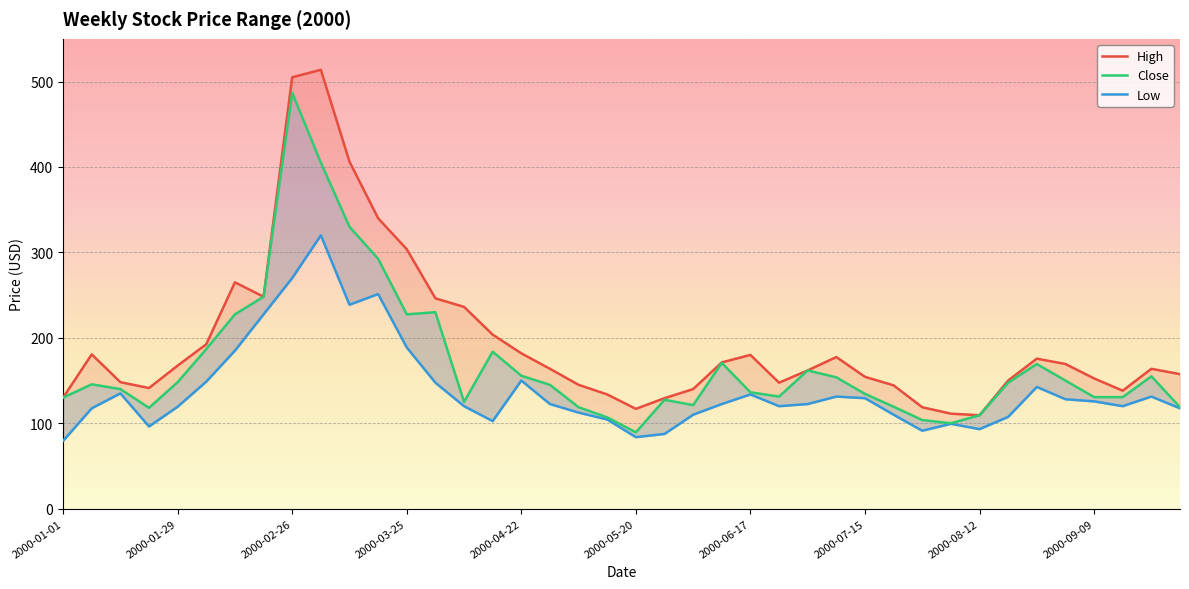

What position from the left is 37?

38